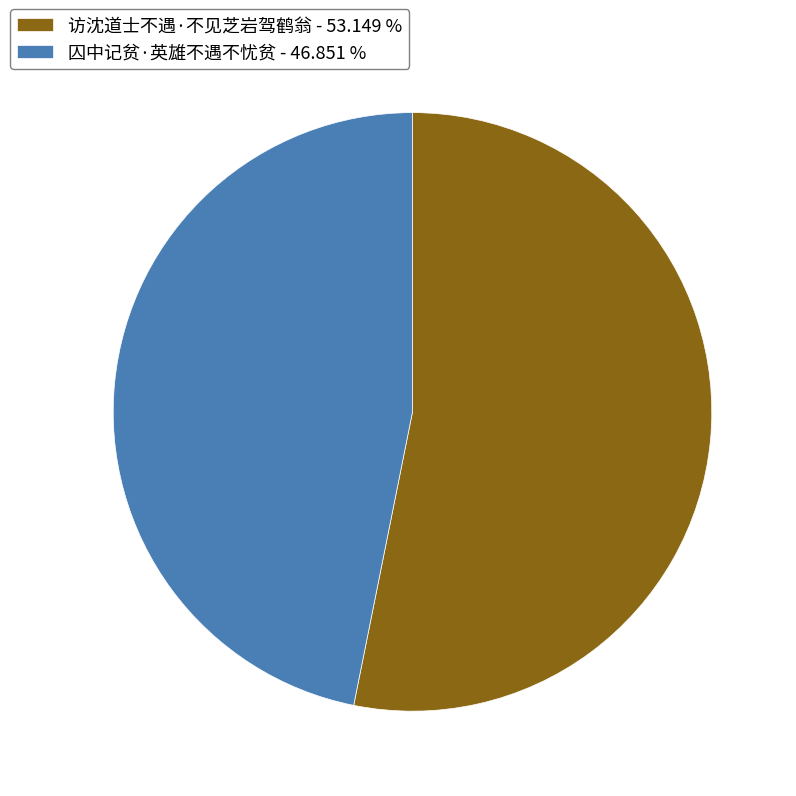

Which has a higher value, 囚中记贫·英雄不遇不忧贫 or 访沈道士不遇·不见芝岩驾鹤翁?

访沈道士不遇·不见芝岩驾鹤翁